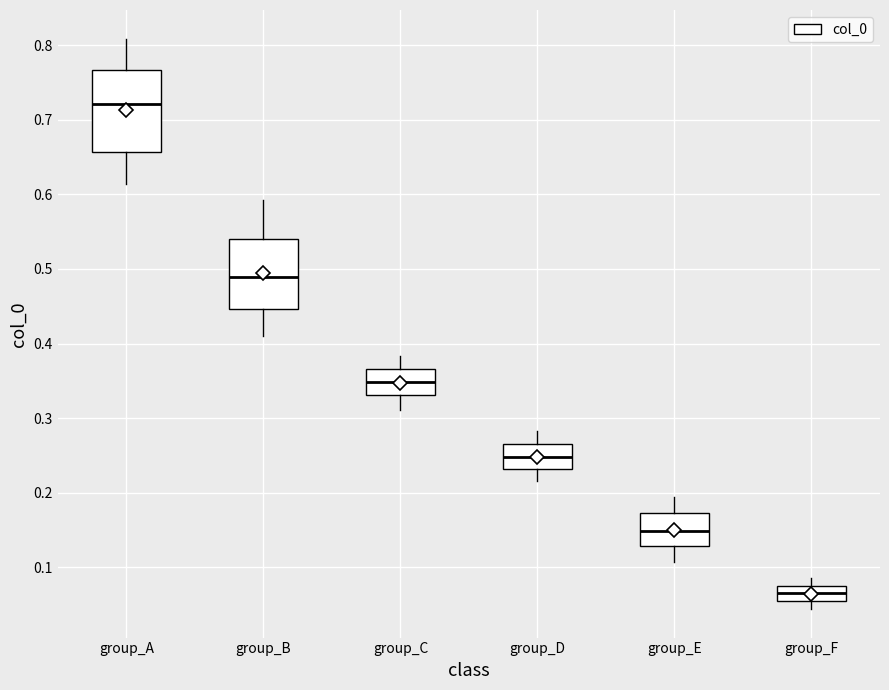

Which box's median line is the lowest?

group_F